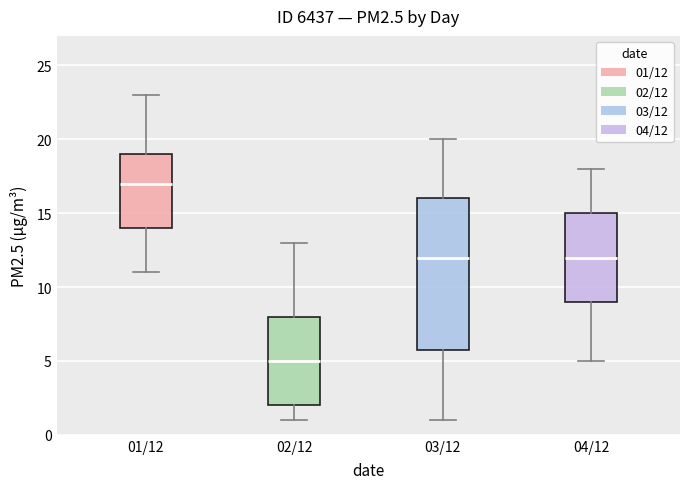

Comparing the boxes themselves (not the whiskers), which one is the tallest?

03/12